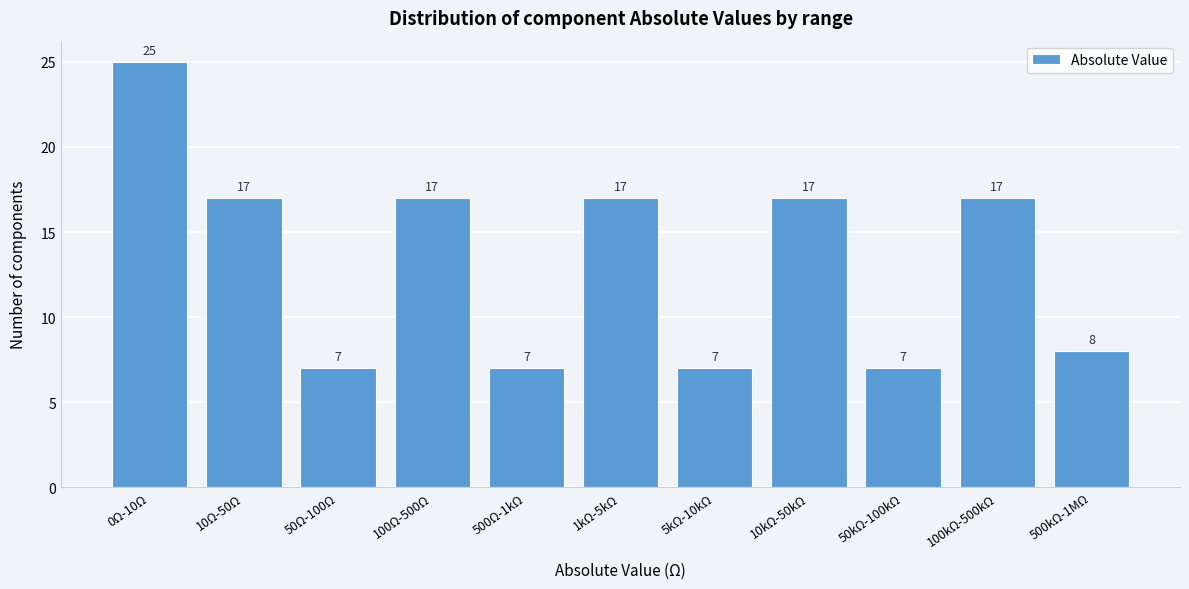

Reading right to left, list all the values displayed in this chart.

500kΩ-1MΩ=8	100kΩ-500kΩ=17	50kΩ-100kΩ=7	10kΩ-50kΩ=17	5kΩ-10kΩ=7	1kΩ-5kΩ=17	500Ω-1kΩ=7	100Ω-500Ω=17	50Ω-100Ω=7	10Ω-50Ω=17	0Ω-10Ω=25